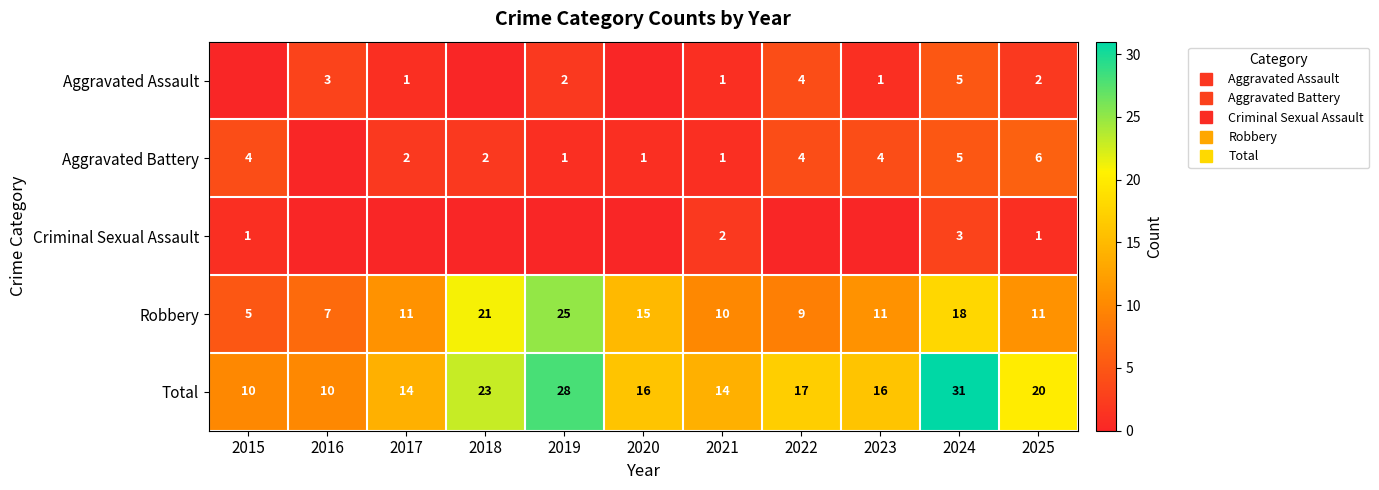

Which label corresponds to the largest value in the chart?

2024